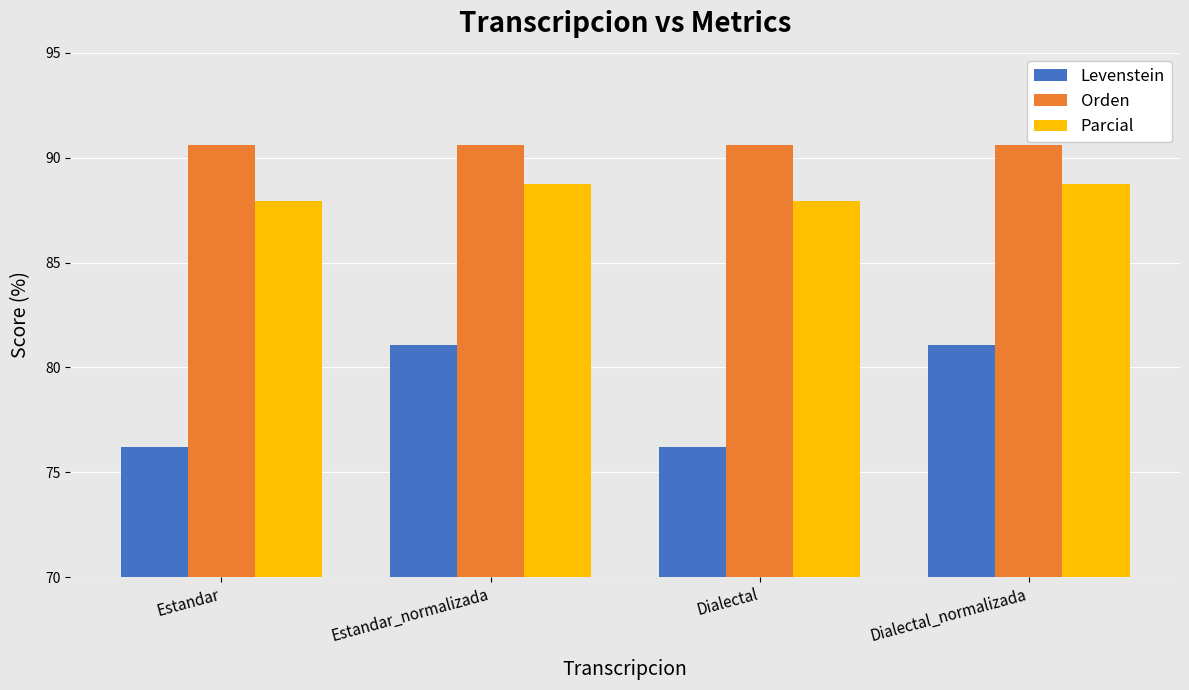

How many data points does each series have?

4